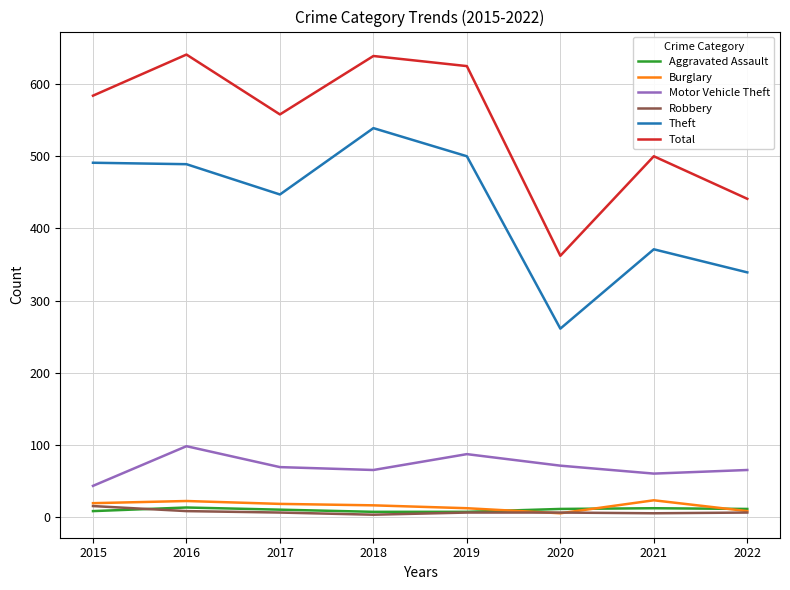

What is the difference between the second highest and minimum values in the Total series?

277